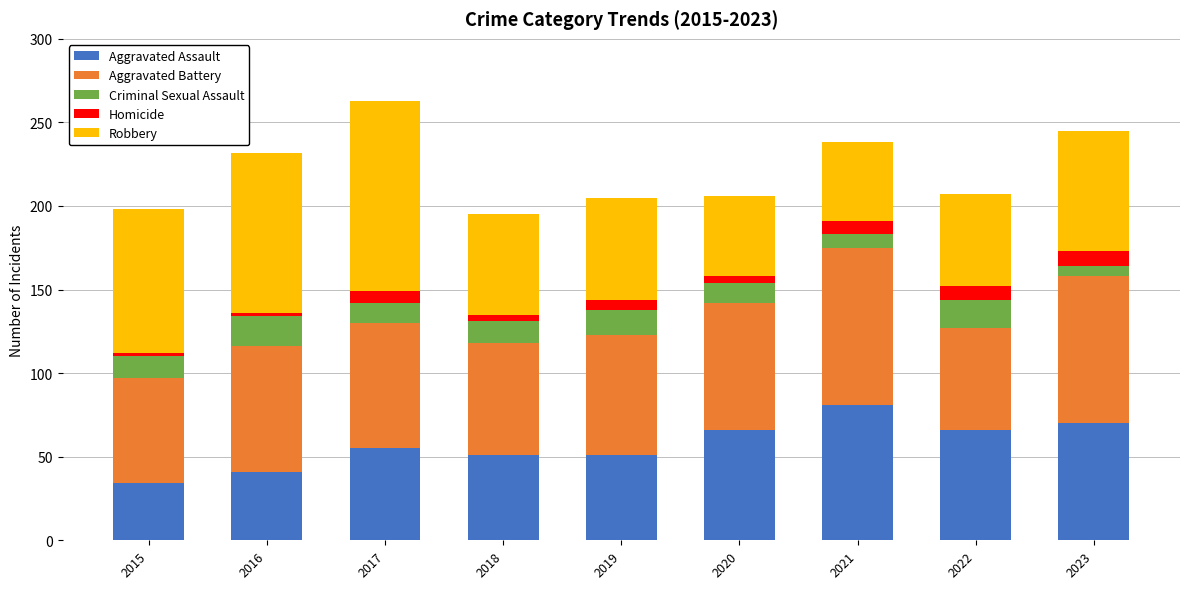

What is the maximum value for Aggravated Assault?

81